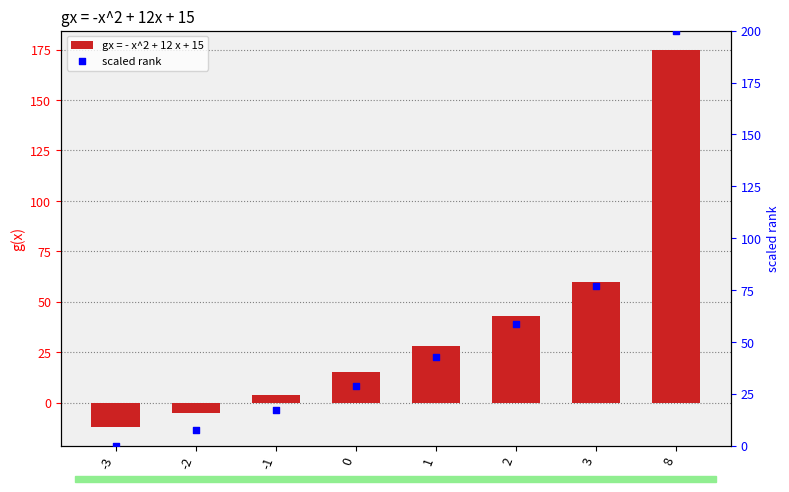

Which has a higher value, 2 or 1?

2